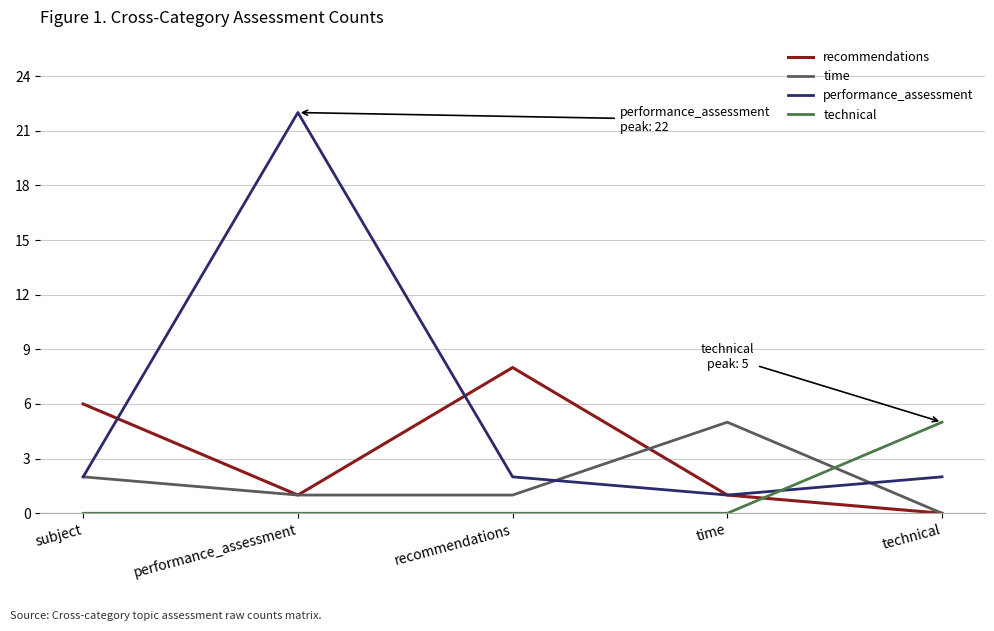

What position from the right is time?

2